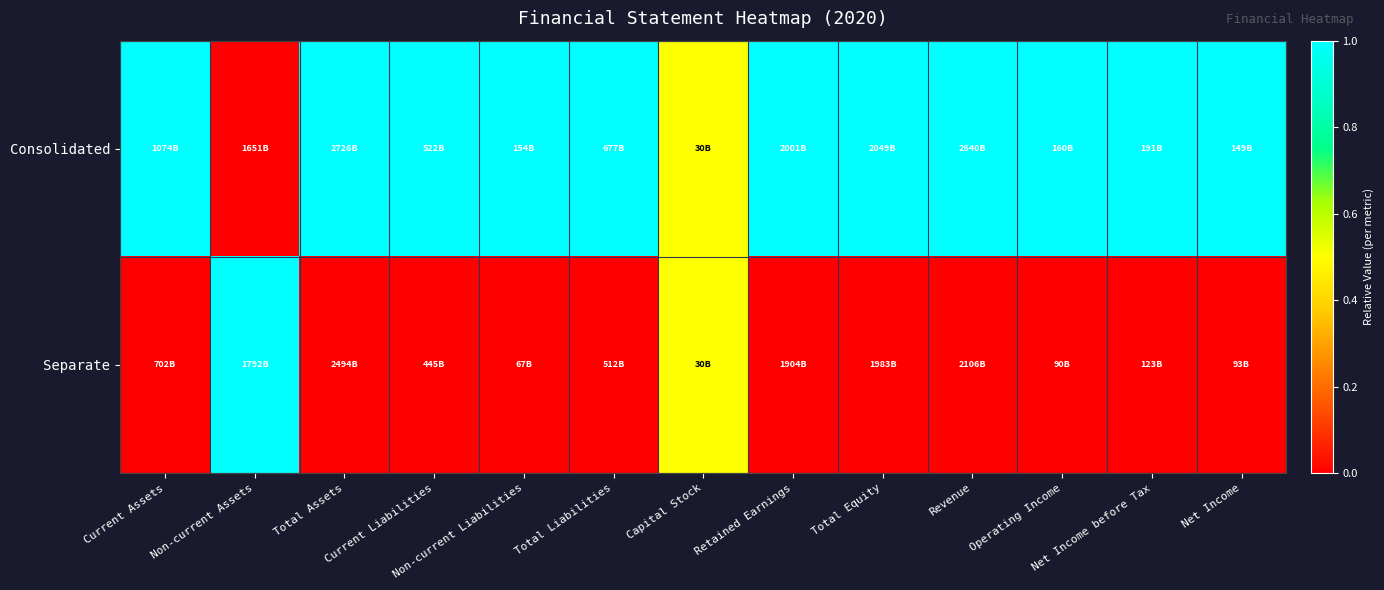

Reading left to right, transcribe all the data shown in this chart.

Consolidated: Current Assets=1.0	Non-current Assets=0.0	Total Assets=1.0	Current Liabilities=1.0	Non-current Liabilities=1.0	Total Liabilities=1.0	Capital Stock=0.5	Retained Earnings=1.0	Total Equity=1.0	Revenue=1.0	Operating Income=1.0	Net Income before Tax=1.0	Net Income=1.0
Separate: Current Assets=0.0	Non-current Assets=1.0	Total Assets=0.0	Current Liabilities=0.0	Non-current Liabilities=0.0	Total Liabilities=0.0	Capital Stock=0.5	Retained Earnings=0.0	Total Equity=0.0	Revenue=0.0	Operating Income=0.0	Net Income before Tax=0.0	Net Income=0.0